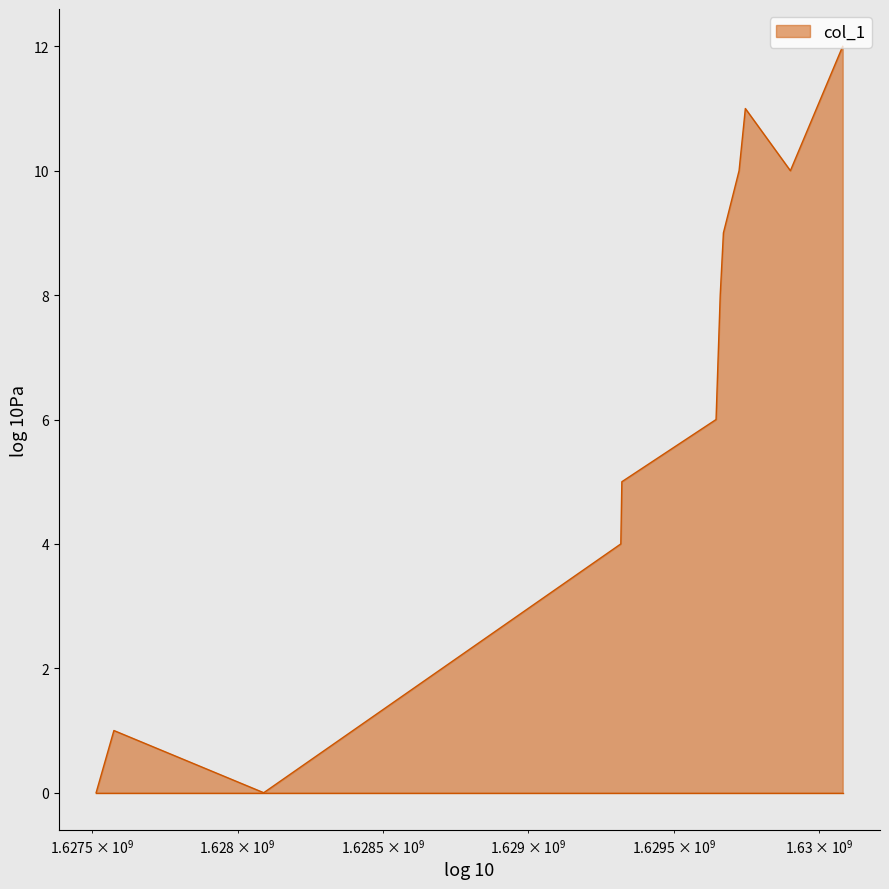

True or false: there are more than 2 points higher than both neighbors.

False